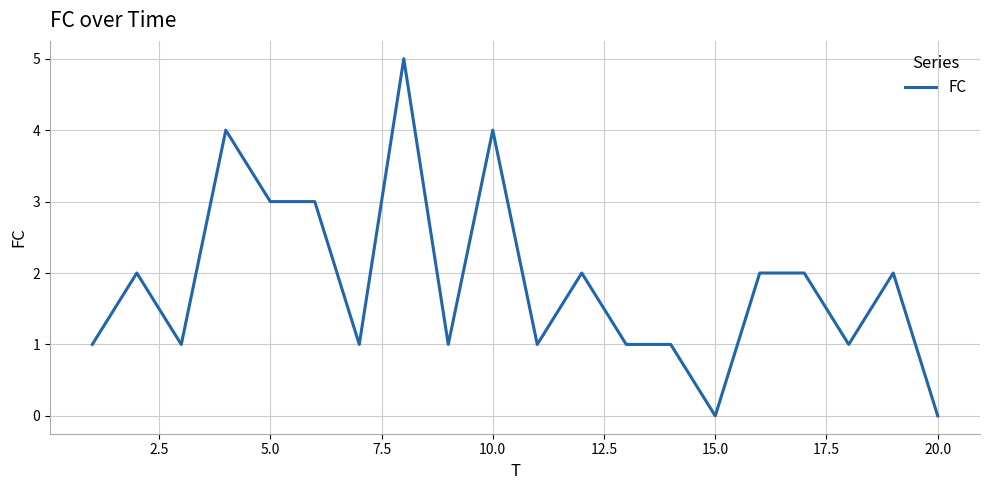

How many lines are shown in the chart?

1